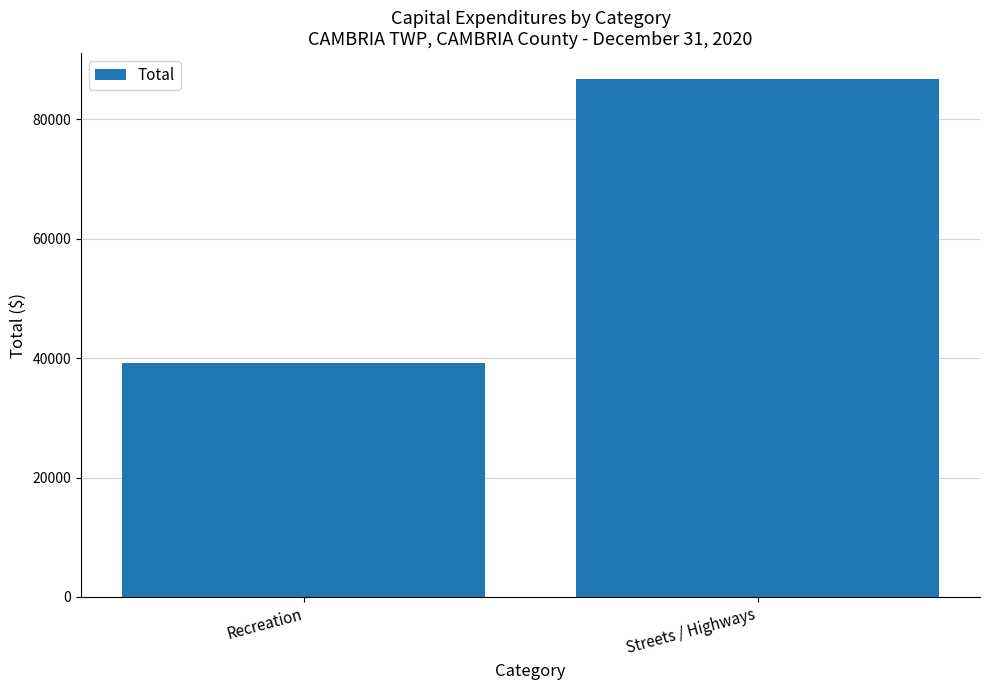

True or false: the data shows 86733 at Streets / Highways.

True